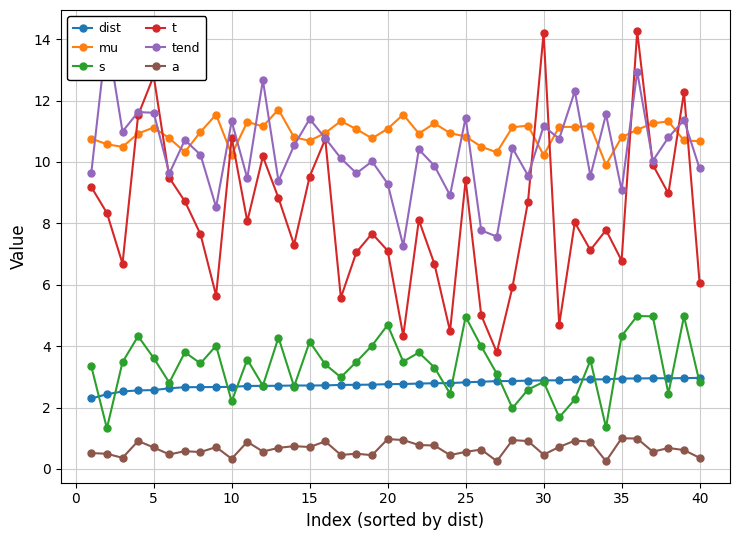

What is the difference between the maximum and minimum values in the tend series?

6.9